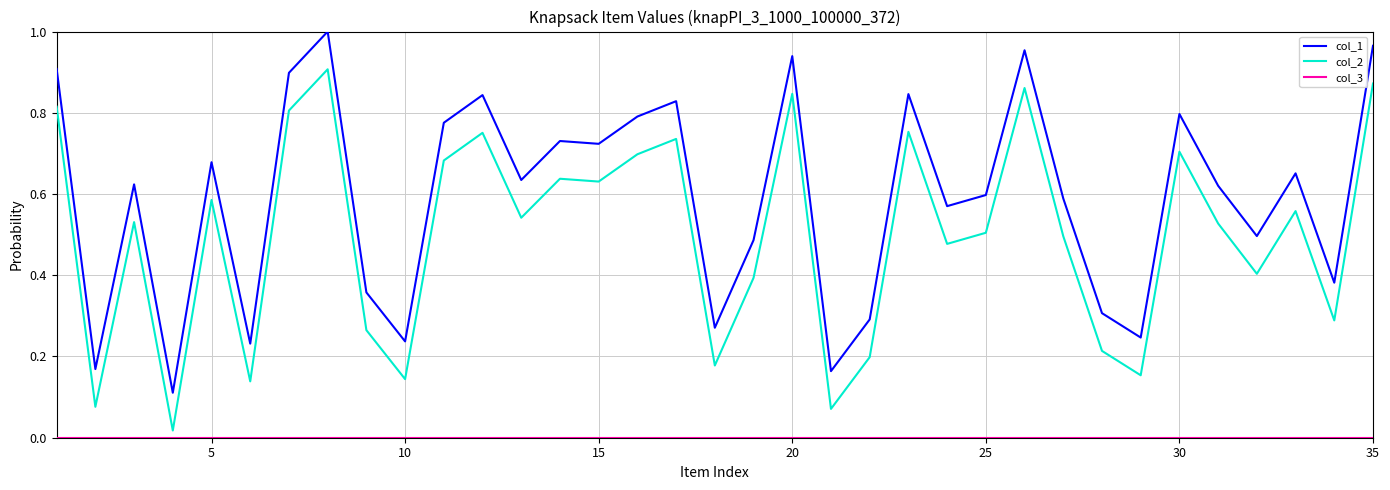

Which series has the largest total across all categories?

col_1